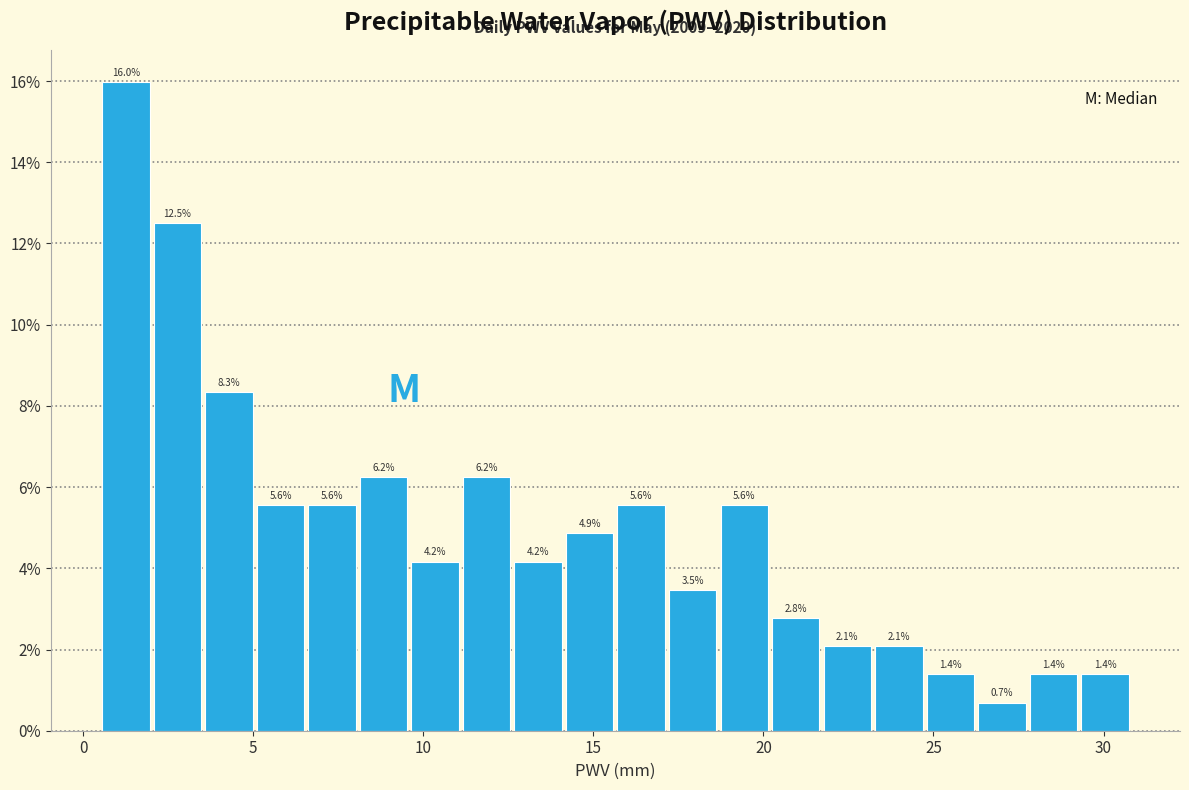

Read against the x-axis, roughly where is the centre of the tallest bar?

1.5